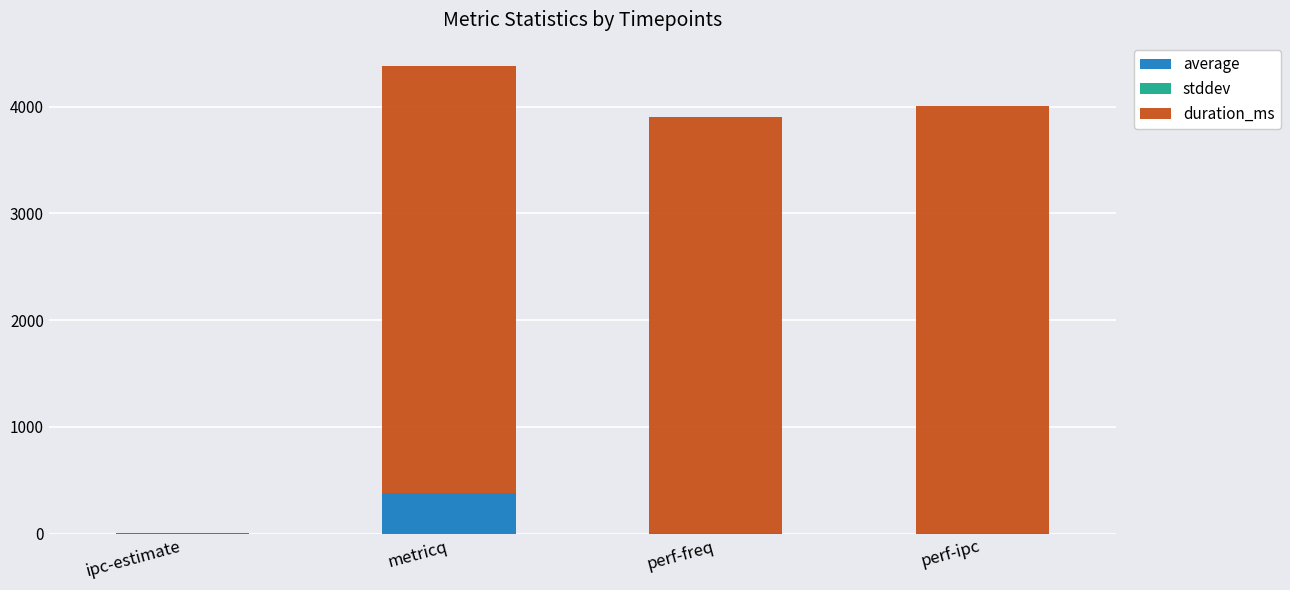

Are the bars grouped side by side (vs. stacked)?

No